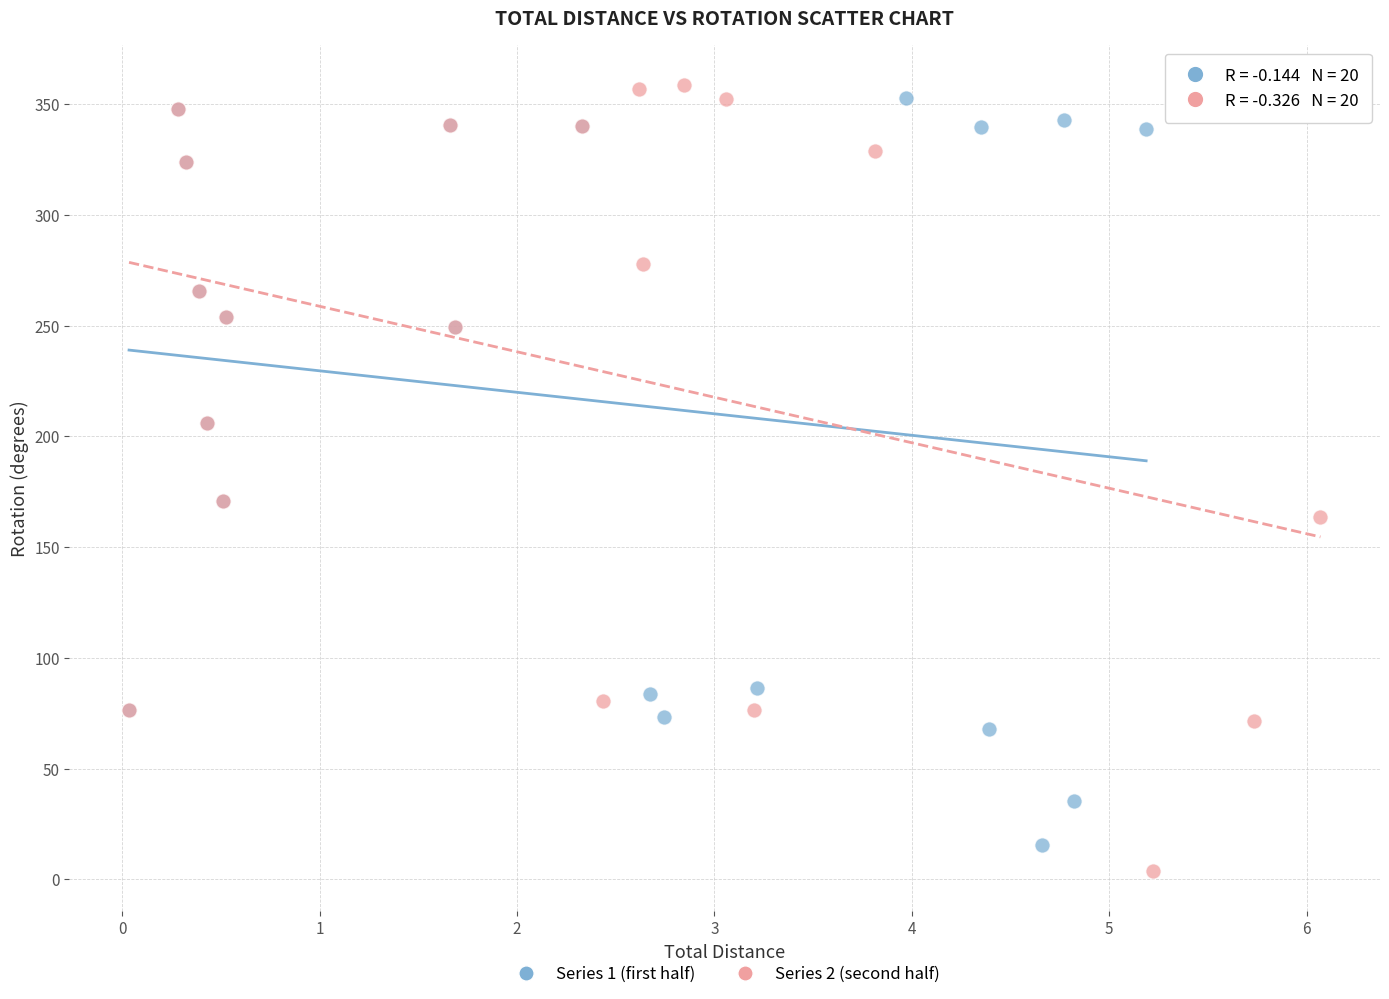

Which series has the widest spread of Y values?

Series 2 (second half)